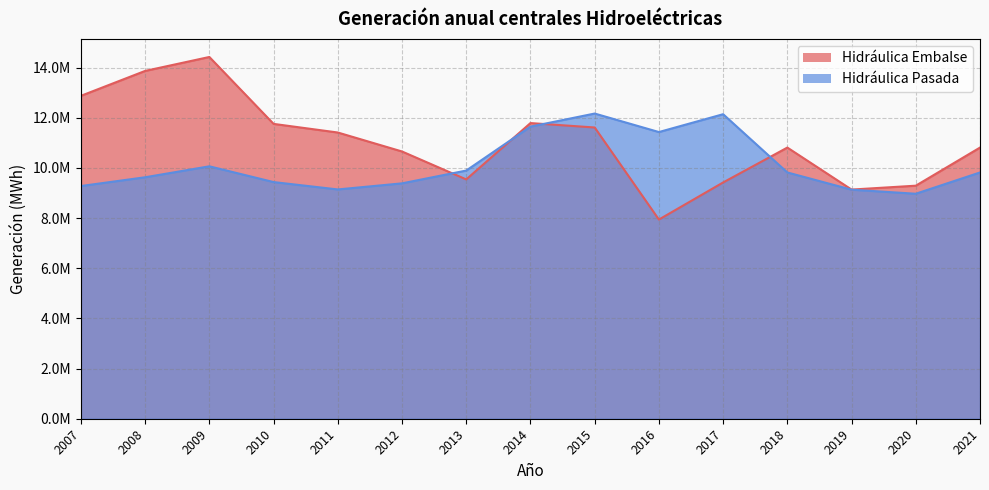

Which series changed the most between 2011 and 2020?

Hidráulica Embalse